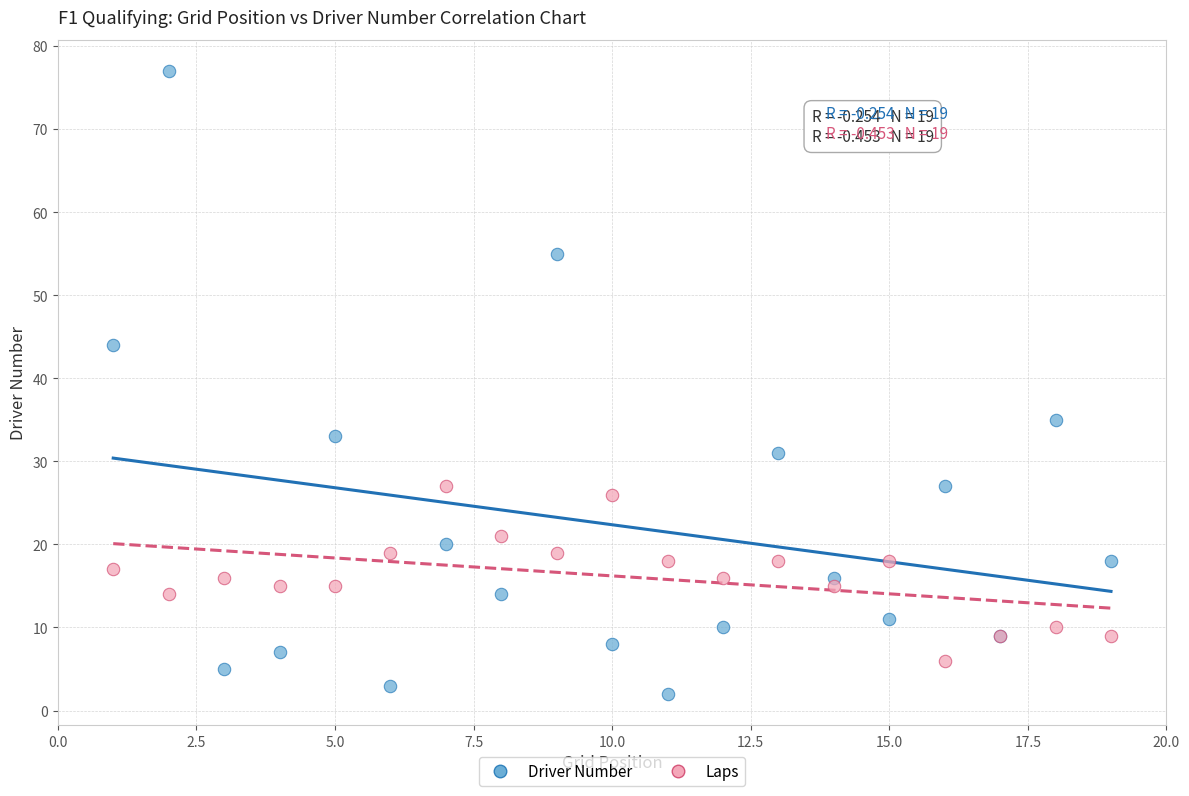

Across all series, what Y value is closest to 39?

35